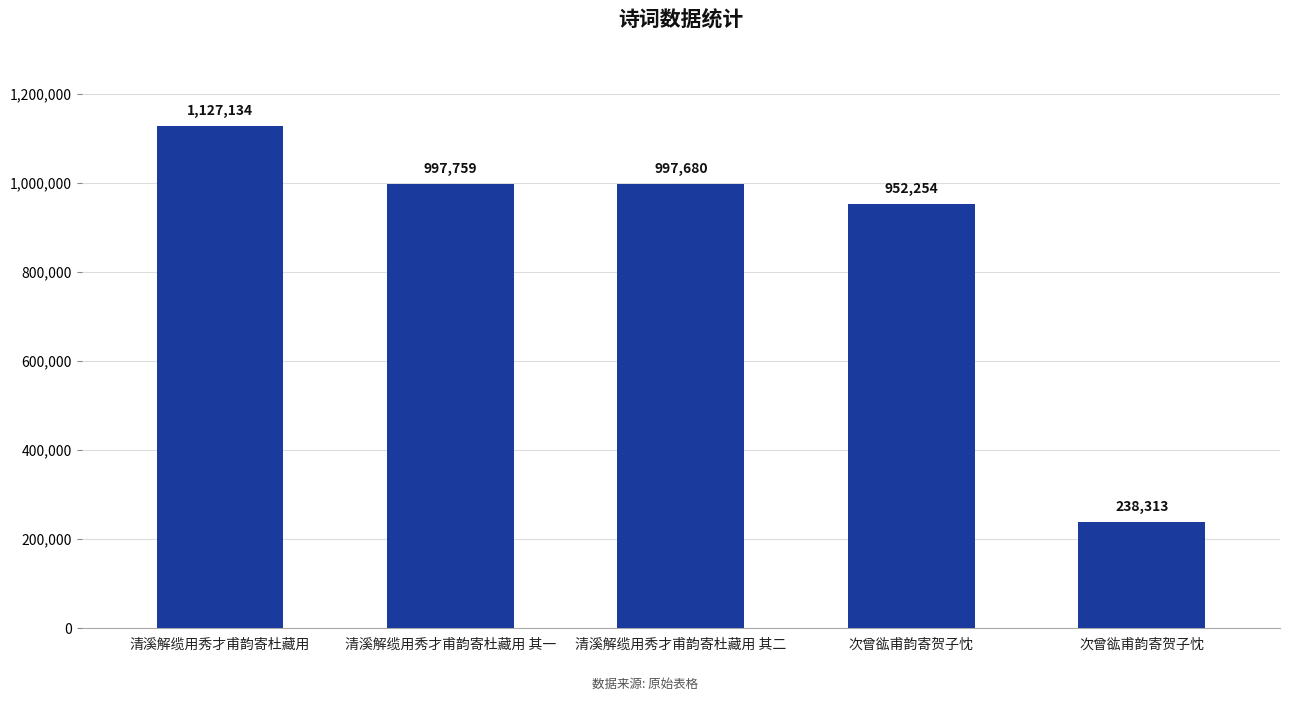

The chart shows a value of 326539 at 次曾谹甫韵寄贺子忱. True or false?

False